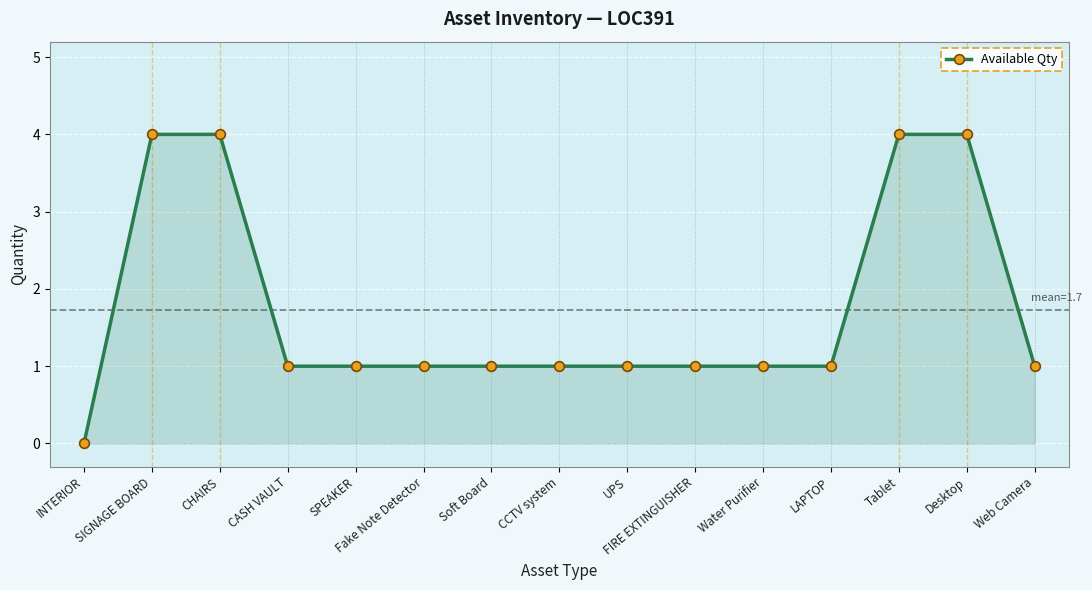

What is the ratio of the value at Desktop to the value at Web Camera?

4.0